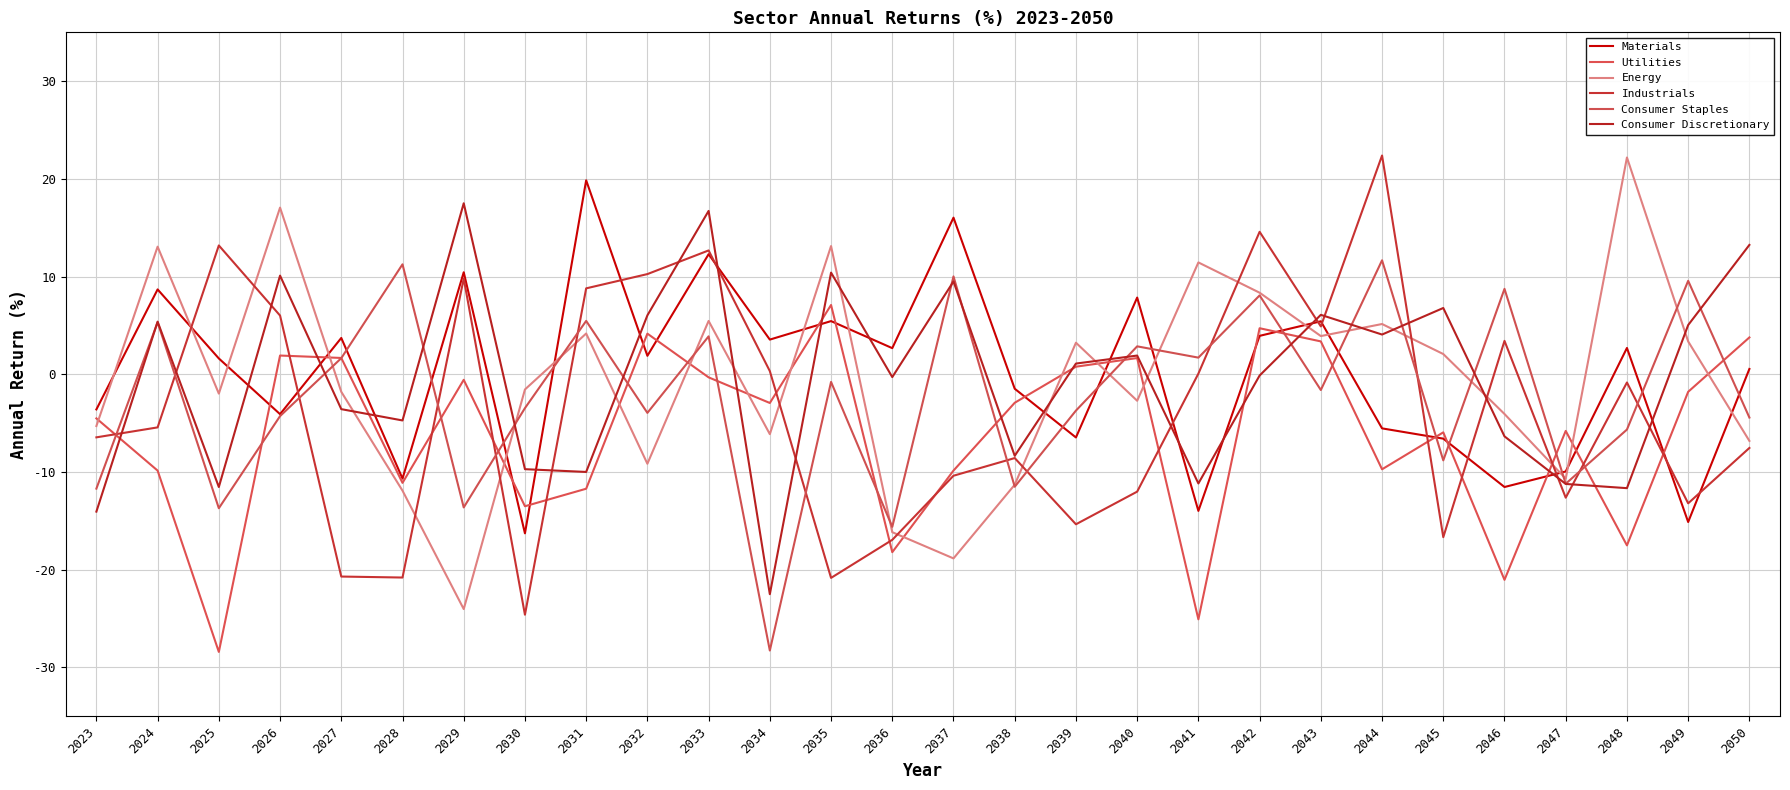

What is the sum of the Consumer Staples values at 2038 and 2025?

-25.2